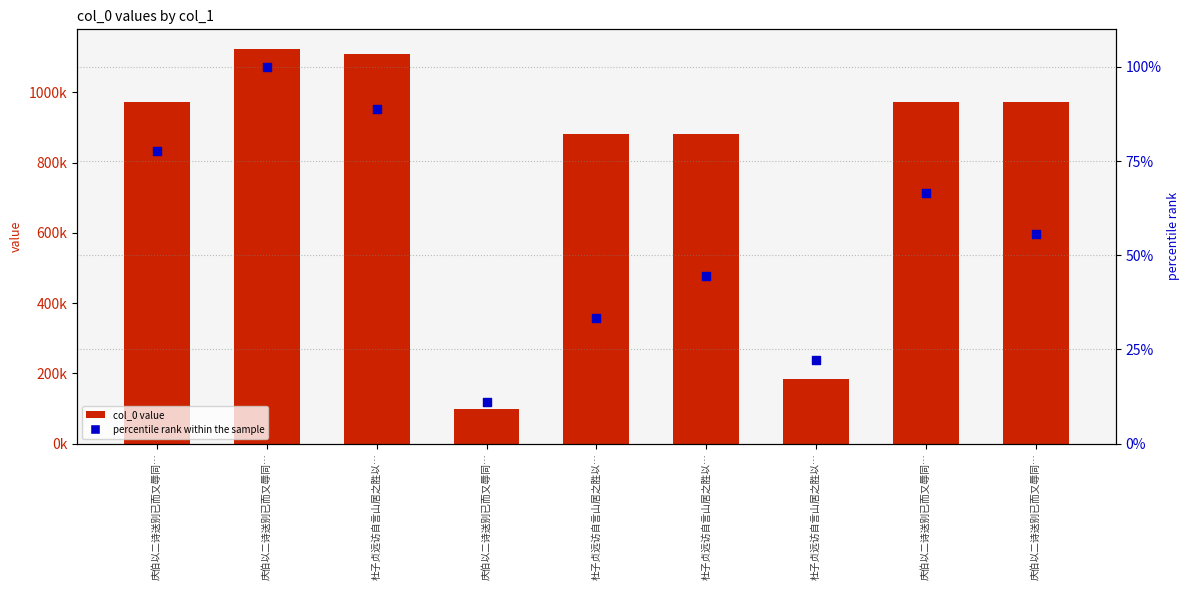

What are all the series names shown in the legend?

col_0 value, percentile rank within the sample